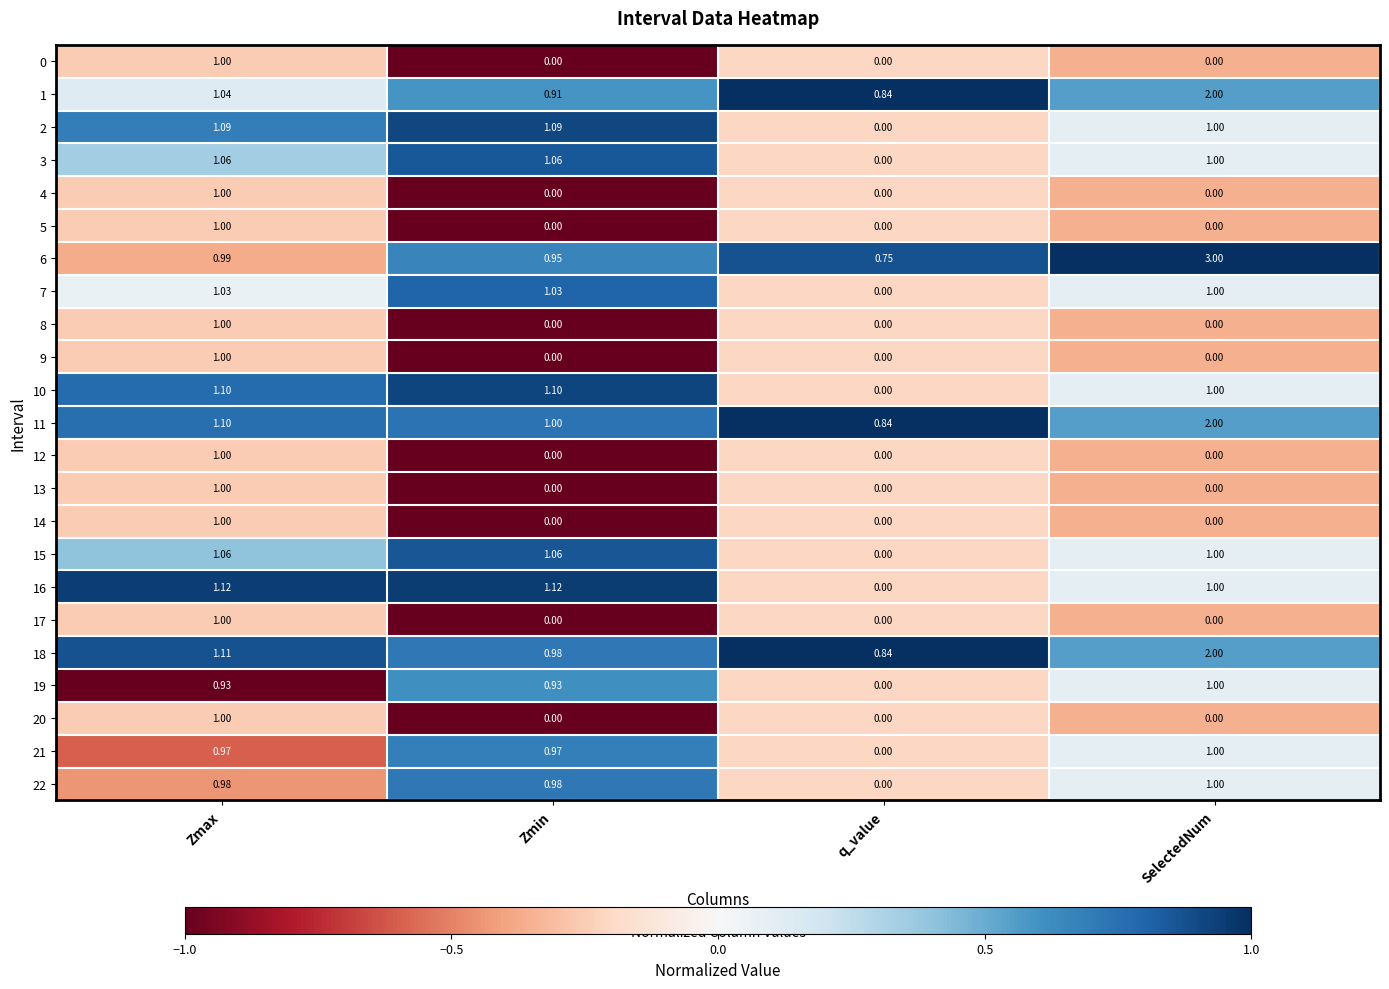

Count the number of categories in the chart.

4